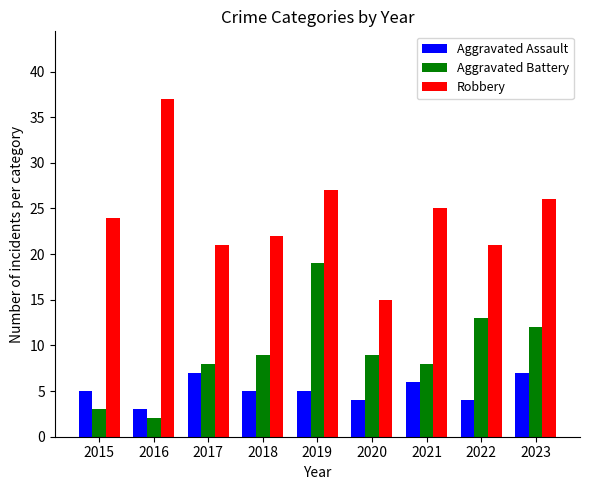

Which series has the largest total across all categories?

Robbery